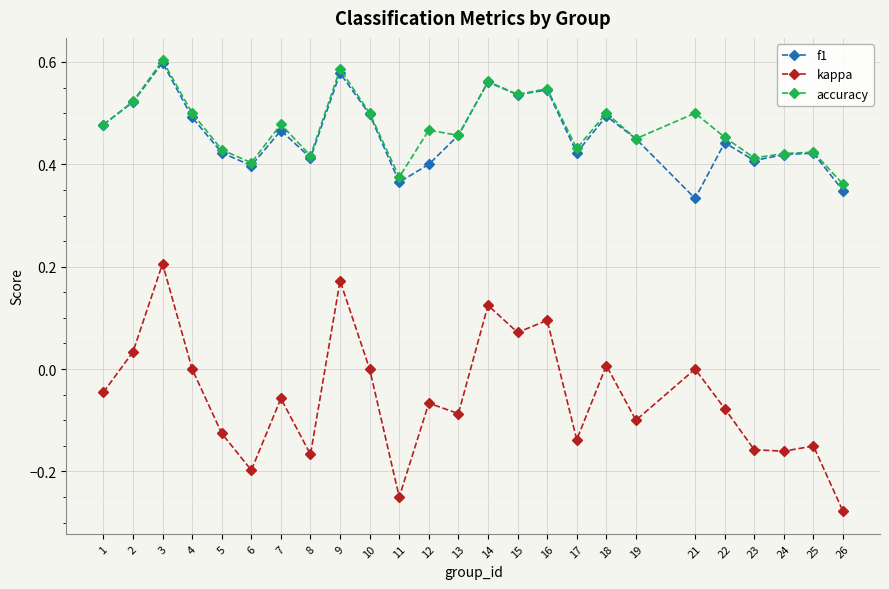

True or false: kappa and f1 cross at least once.

False